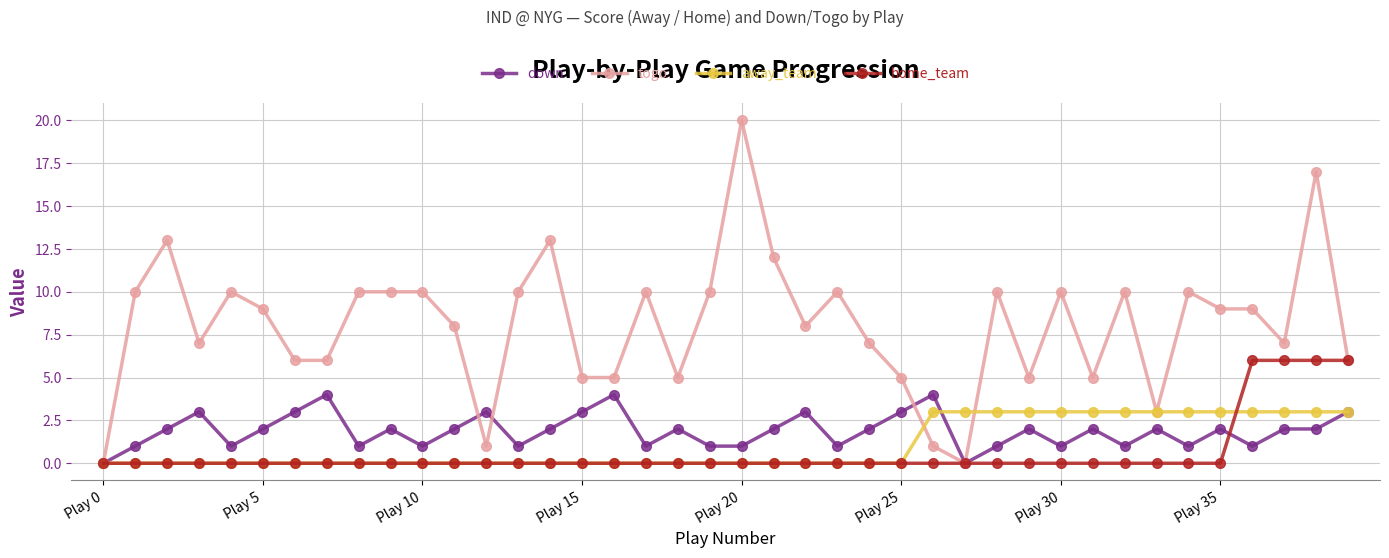

Which series has the largest total across all categories?

togo